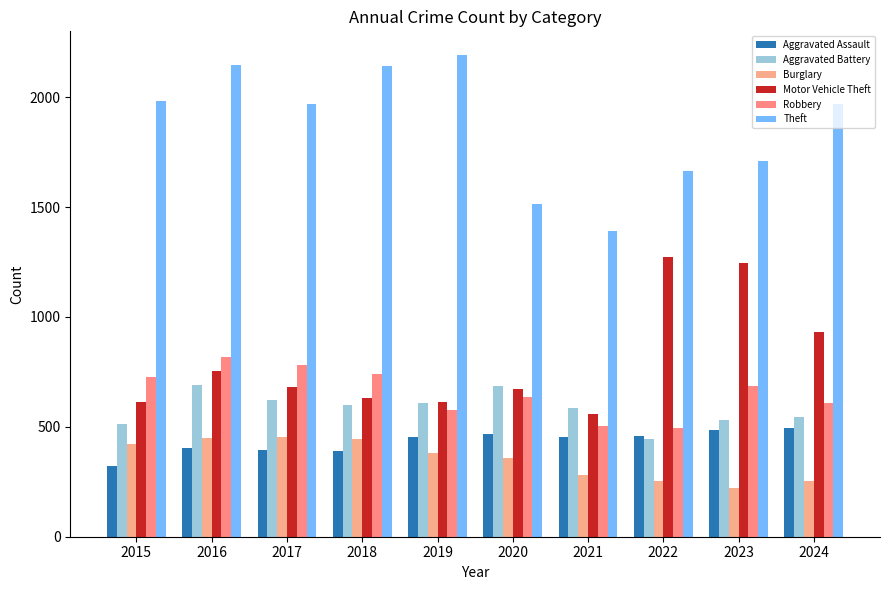

Is the value of Motor Vehicle Theft at 2017 greater than the value of Burglary at 2019?

Yes